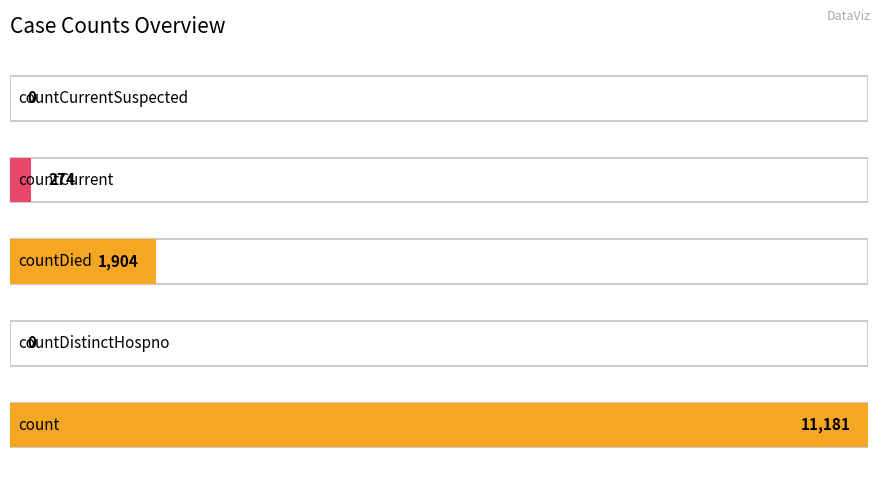

What is the difference between the values at countDied and countCurrentSuspected?

1904